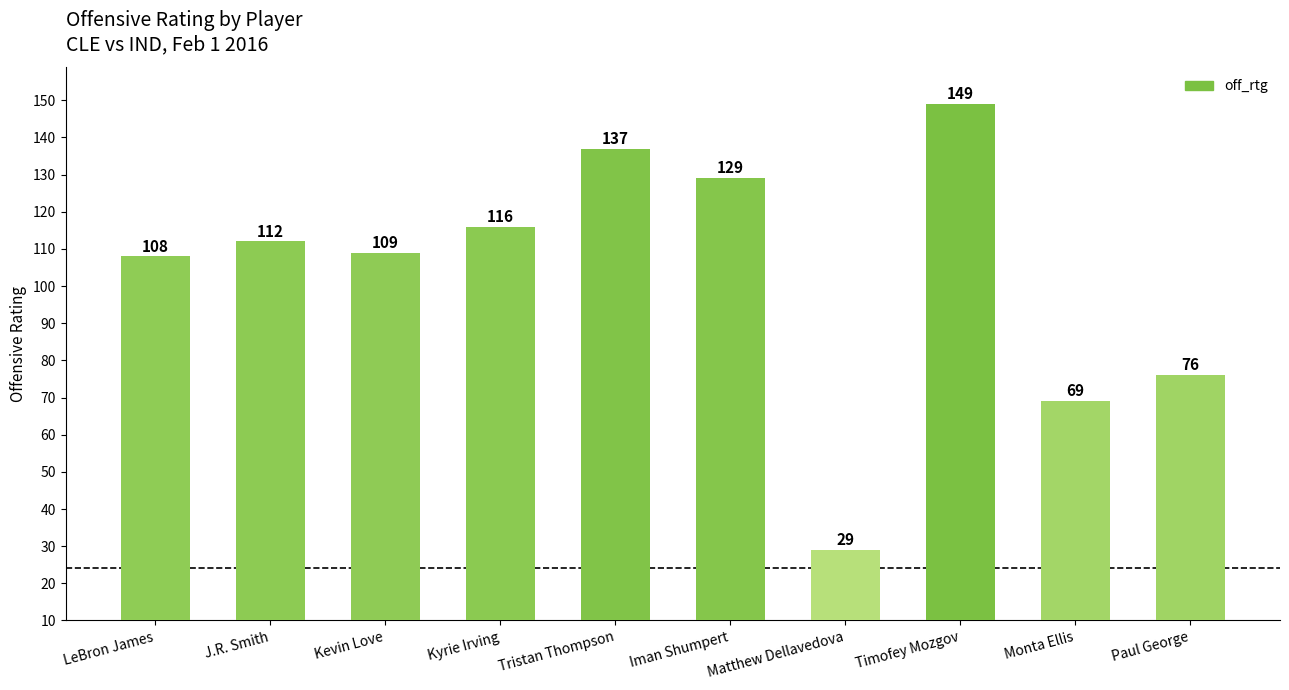

Reading left to right, transcribe all the data shown in this chart.

108	112	109	116	137	129	29	149	69	76